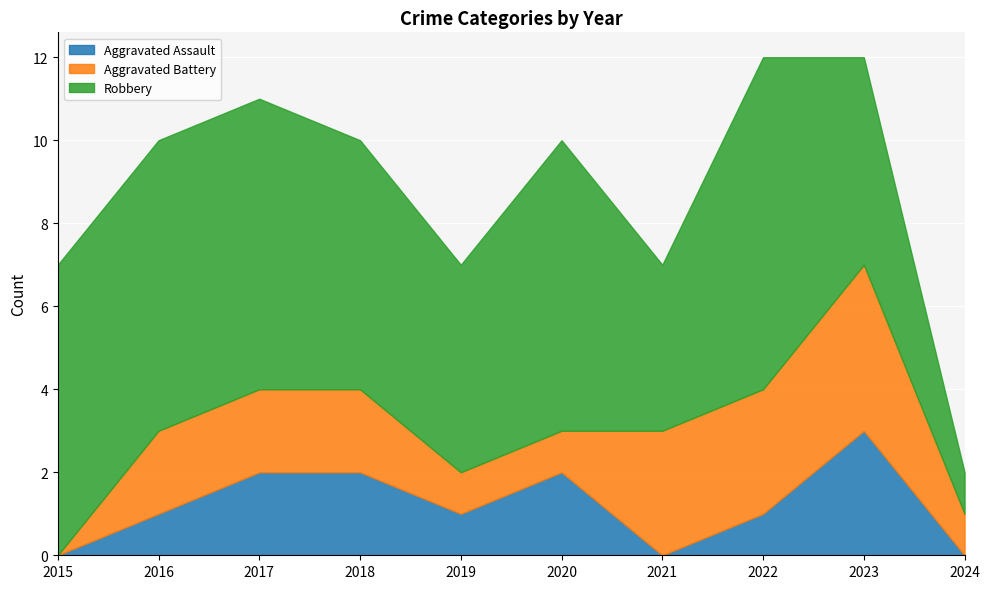

The Robbery series shows 3 at 2018. True or false?

False